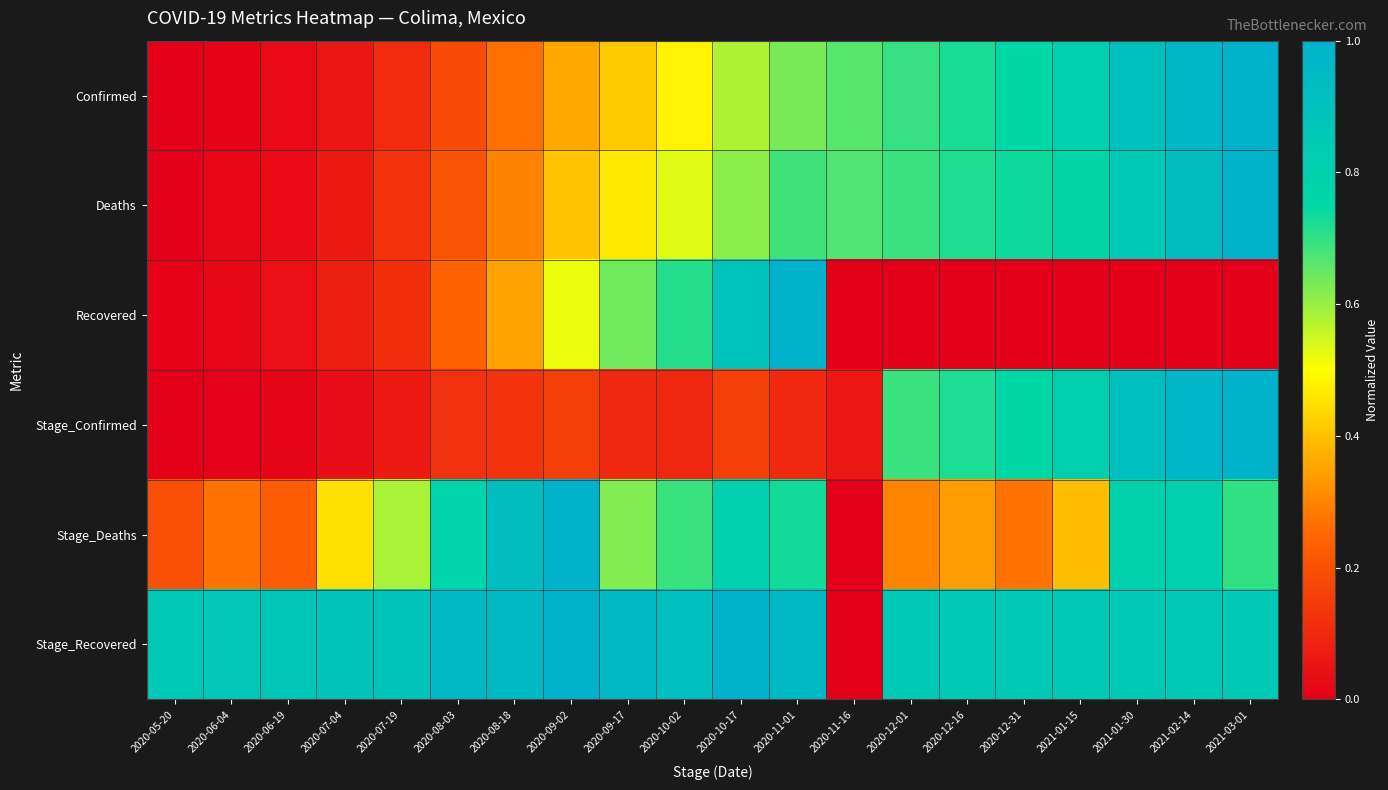

At 2020-09-17, list the series in order from smallest to largest.

Stage_Confirmed, Confirmed, Deaths, Stage_Deaths, Recovered, Stage_Recovered